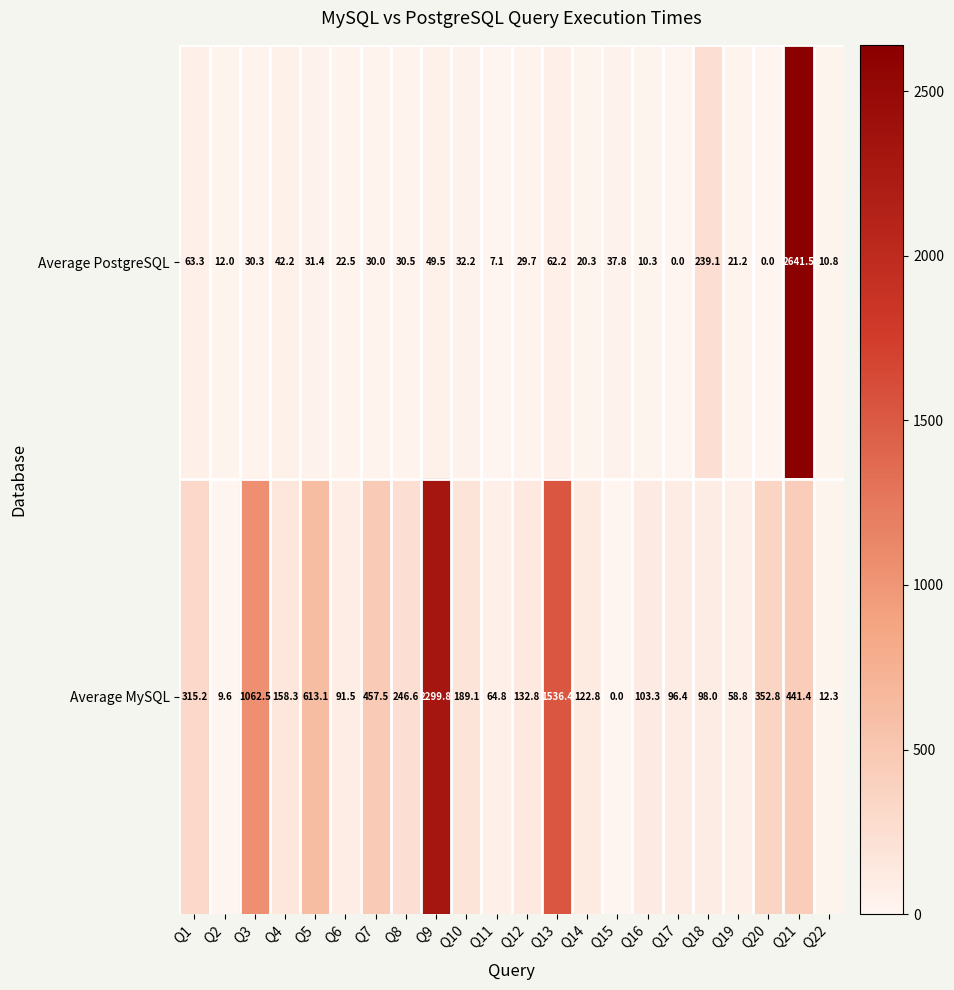

How many values in the Average MySQL series are below 158?

11